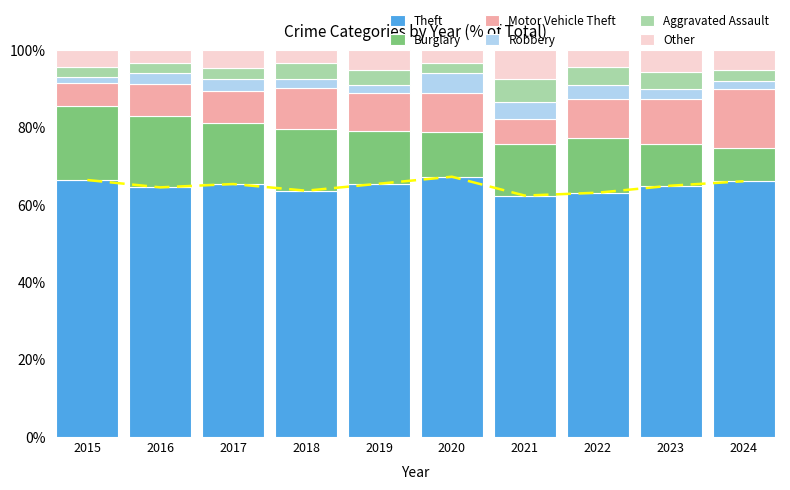

Reading left to right, list all the values displayed in this chart.

Theft: 66.5	64.6	65.4	63.7	65.5	67.3	62.4	63.2	65.0	66.1
Burglary: 19.2	18.4	15.7	15.9	13.5	11.5	13.3	14.1	10.9	8.7
Motor Vehicle Theft: 5.8	8.4	8.4	10.6	10.0	10.2	6.5	10.1	11.7	15.2
Robbery: 1.7	2.9	3.0	2.3	2.1	5.2	4.5	3.8	2.4	2.1
Aggravated Assault: 2.6	2.5	2.8	4.0	3.7	2.5	5.9	4.6	4.4	2.9
Other: 4.3	3.3	4.7	3.4	5.1	3.3	7.3	4.2	5.6	5.0